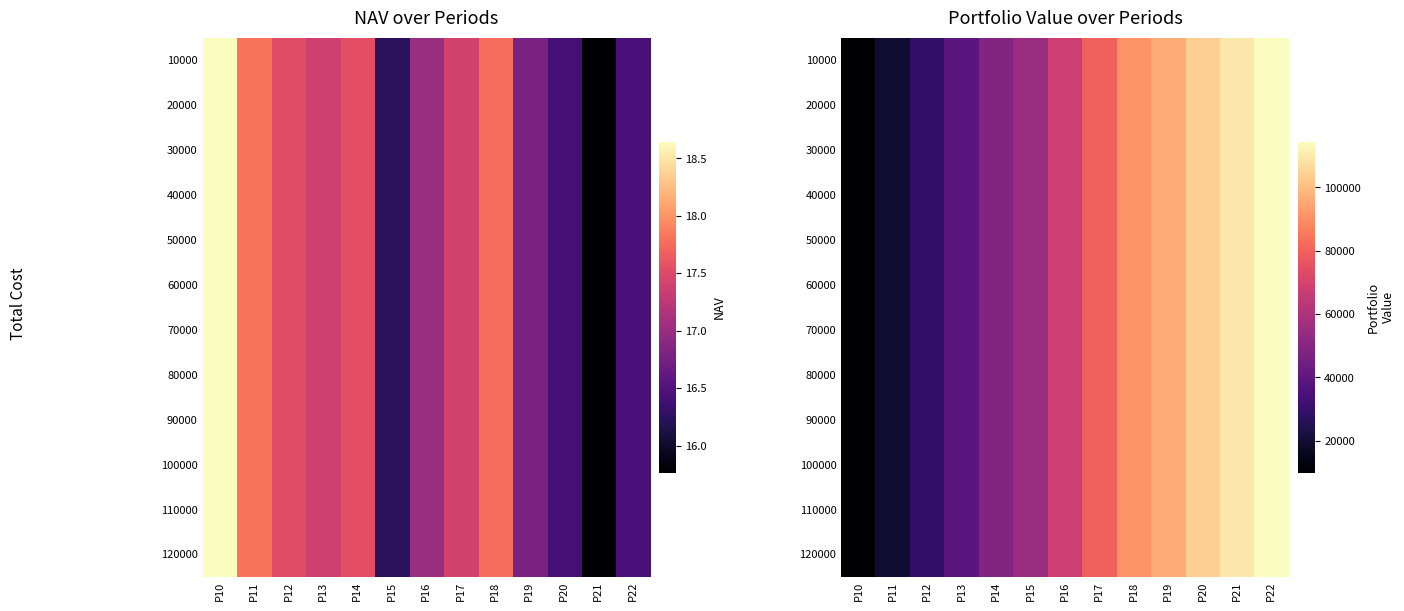

The value of 30000 at P12 is 18231.4. True or false?

False